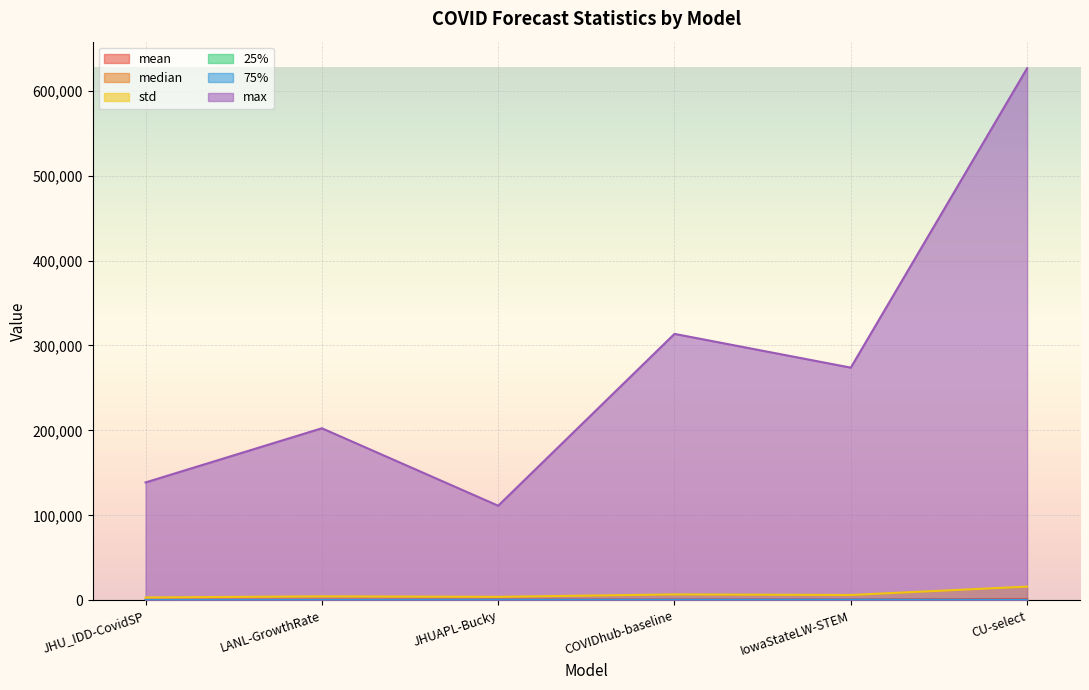

What is the label of the 6th point from the left?

CU-select